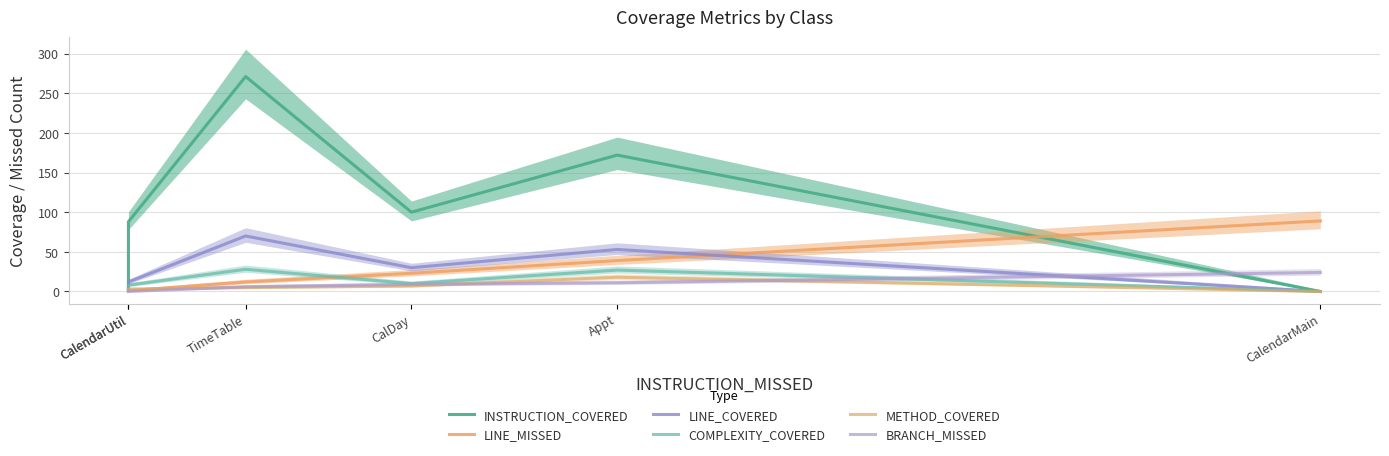

Which series has the largest range (max minus min)?

INSTRUCTION_COVERED